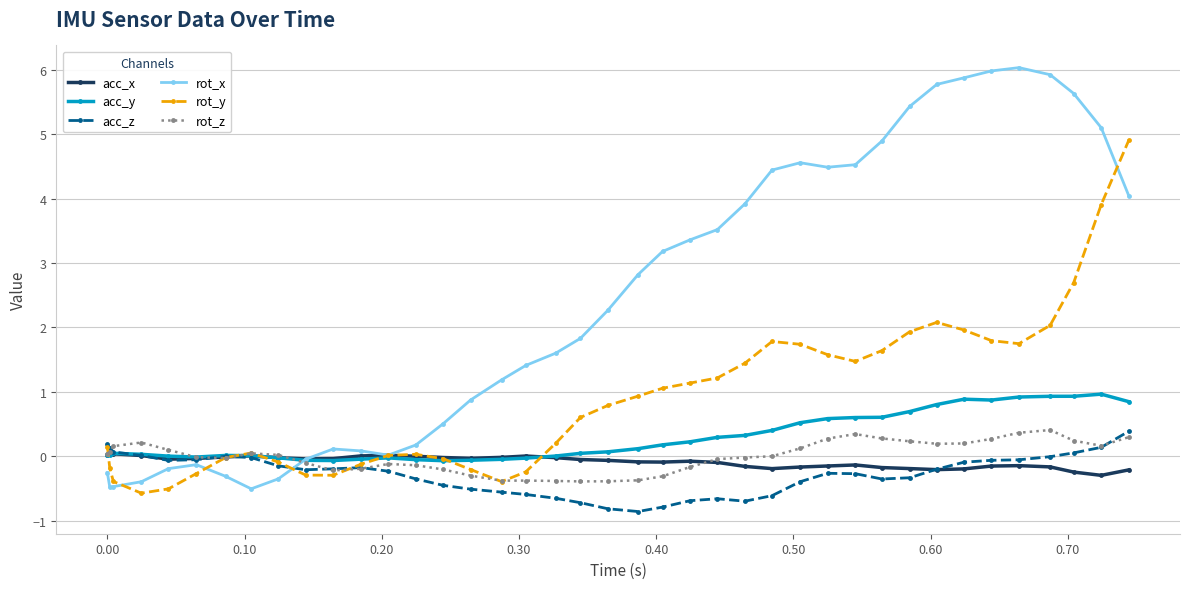

True or false: acc_x has more than 2 interior local peaks.

True